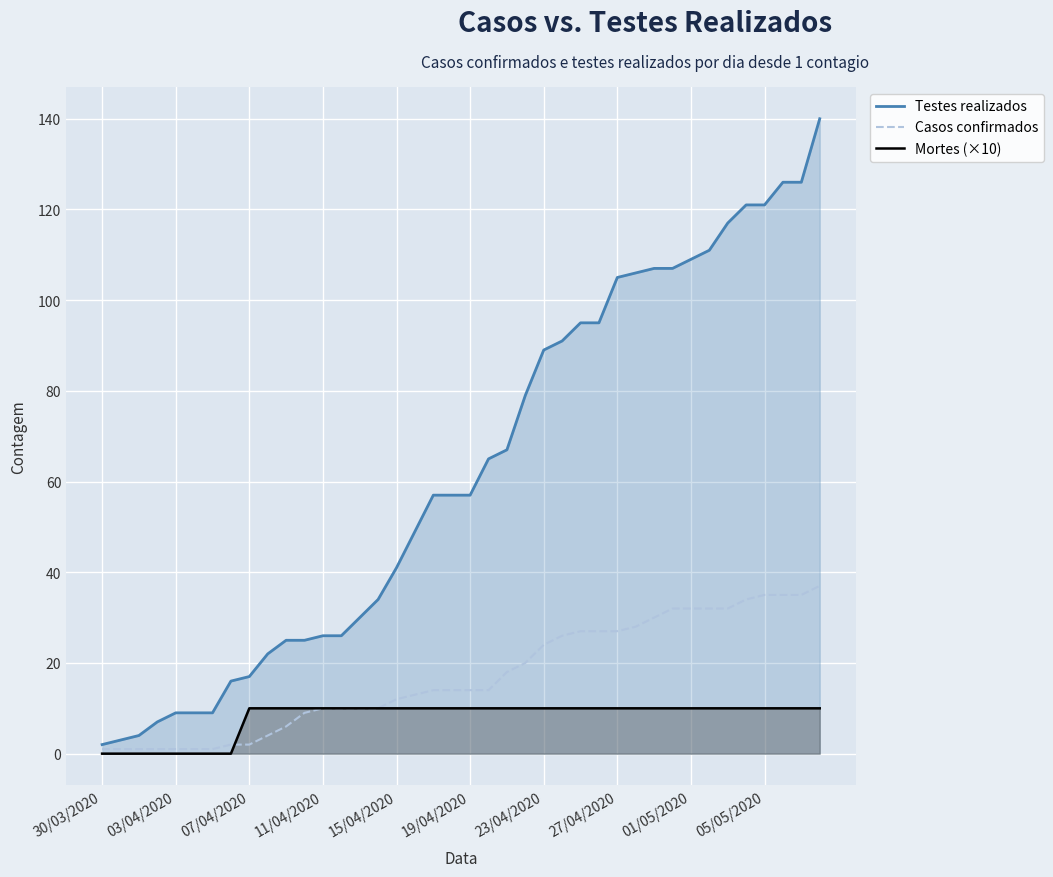

True or false: Mortes (×10) has a value of 15 at 15/04/2020.

False